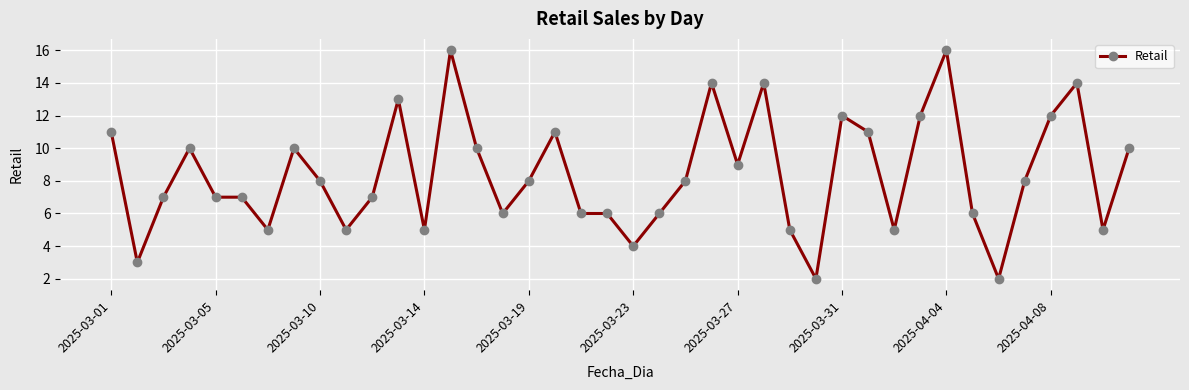

What is the greatest value displayed?

16